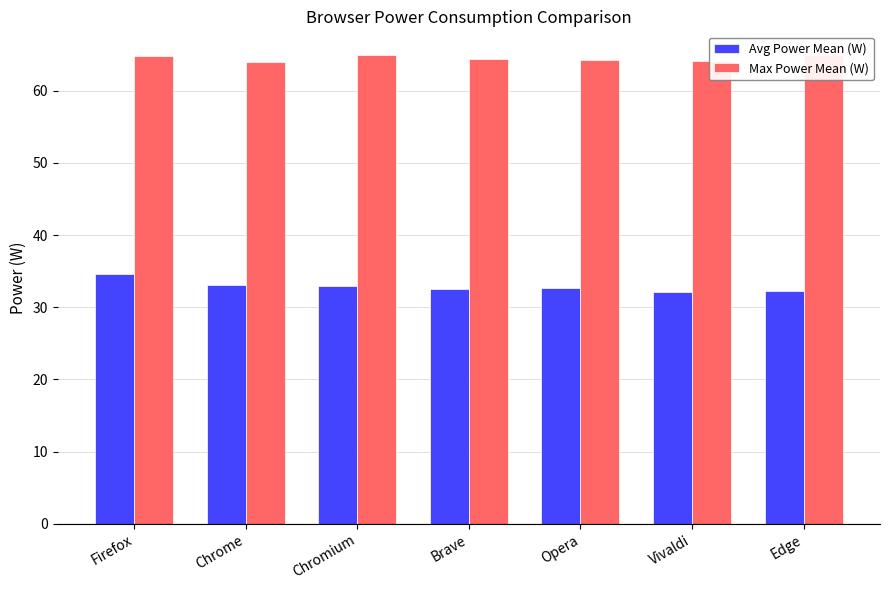

What is the total value across all series at Vivaldi?

96.2